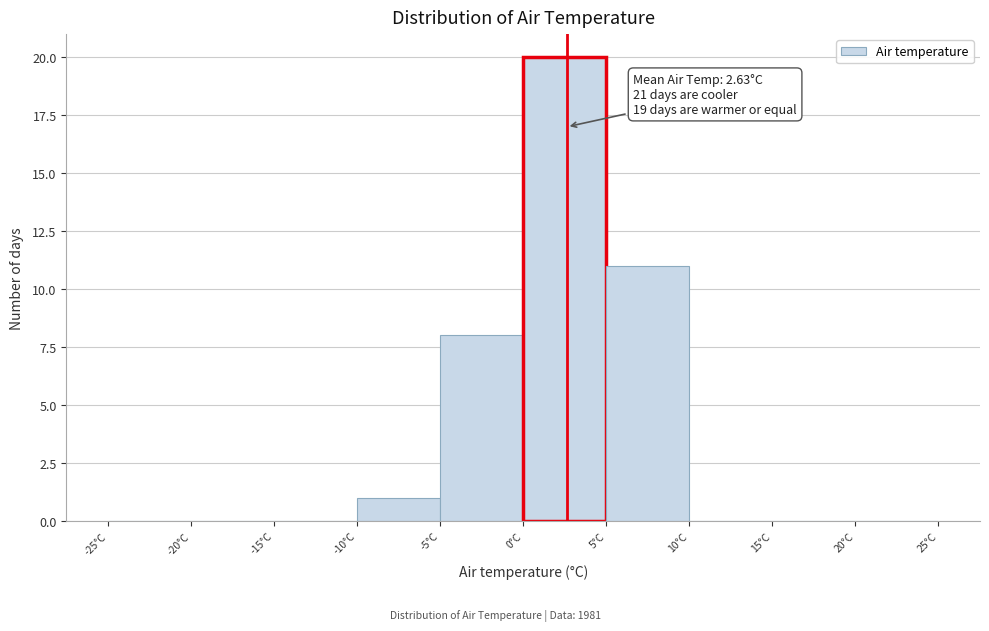

Which range on the x-axis has the tallest bar?

0 to 5